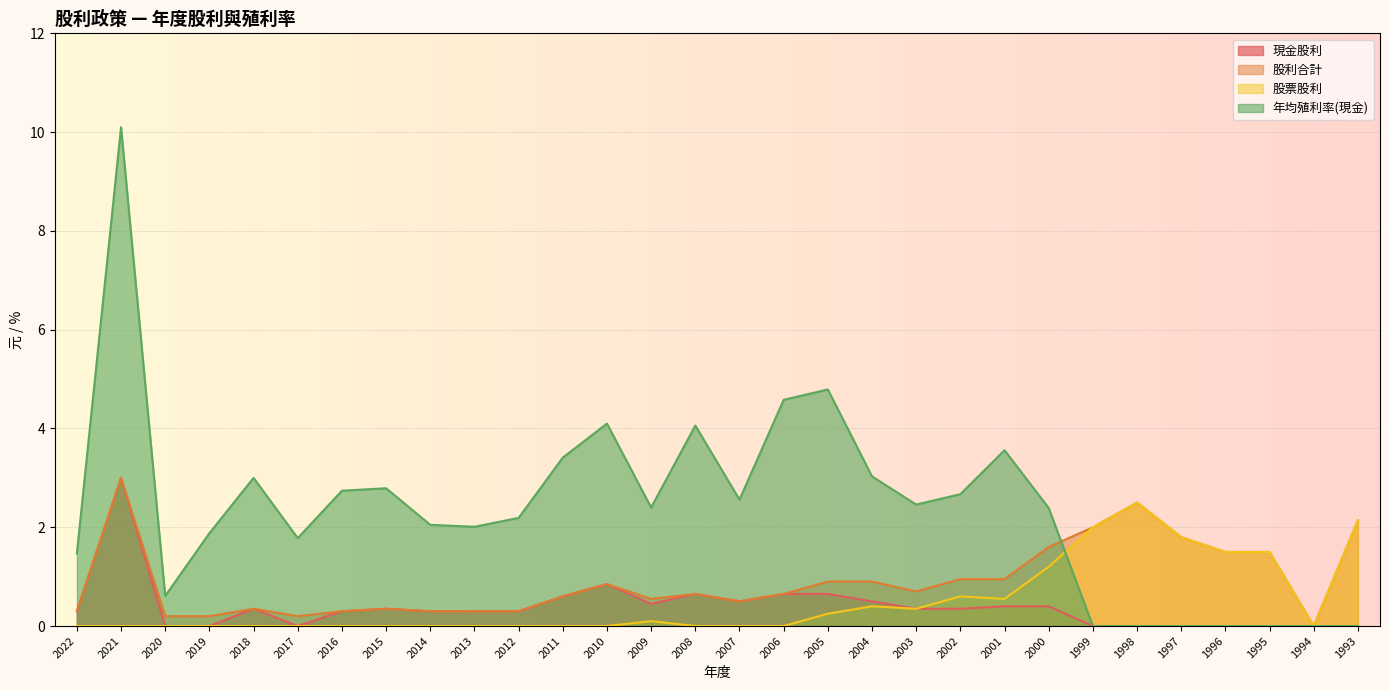

What is the value of the 股票股利 point at the 25th from the left?

2.5